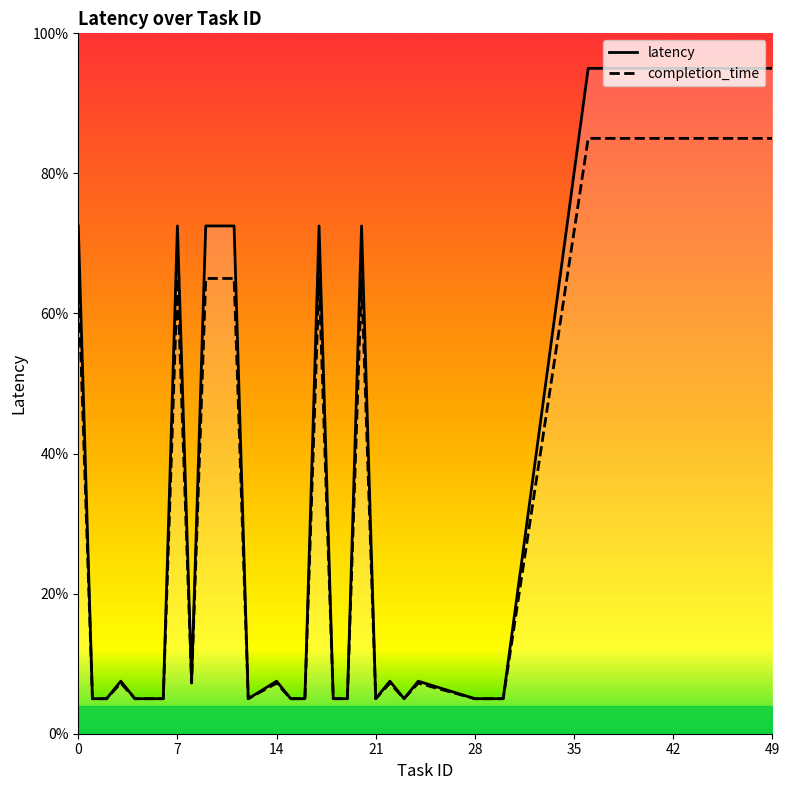

Rank the series at 21 from highest to lowest value.

latency, completion_time